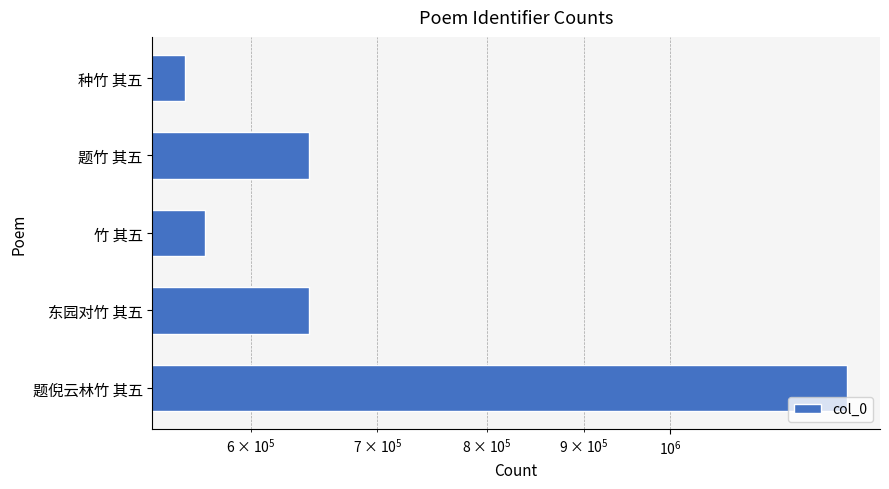

What is the value of the 5th bar from the left?

1239835